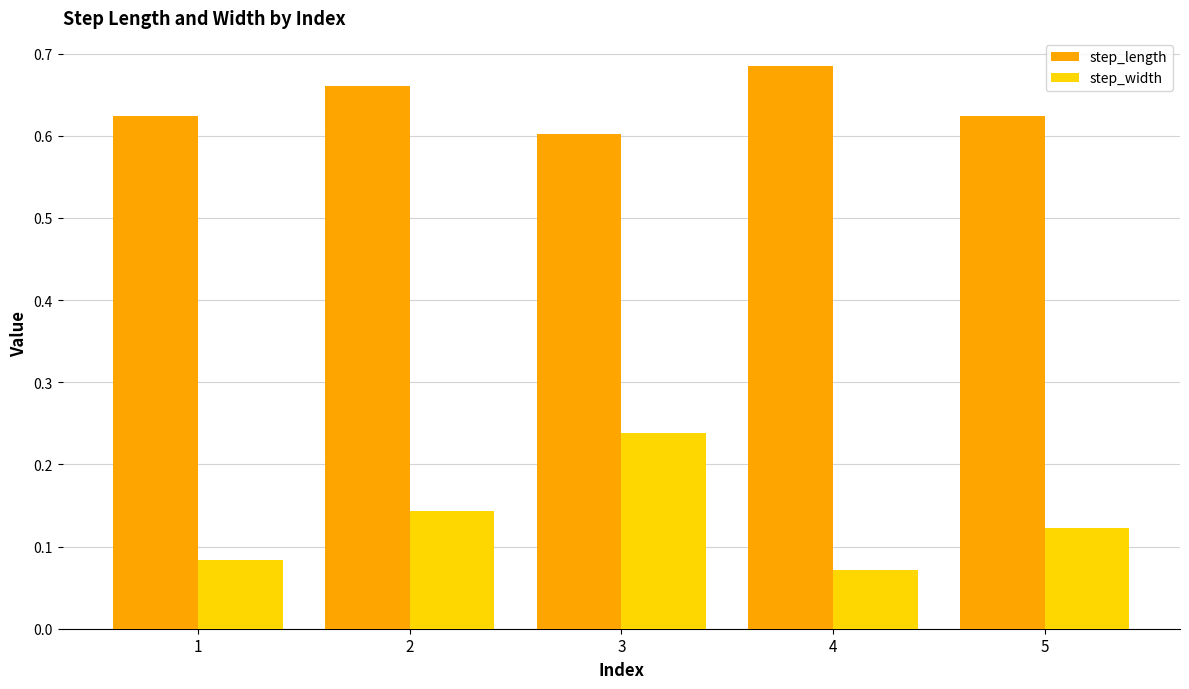

Rank the series by their average value, from lowest to highest.

step_width, step_length